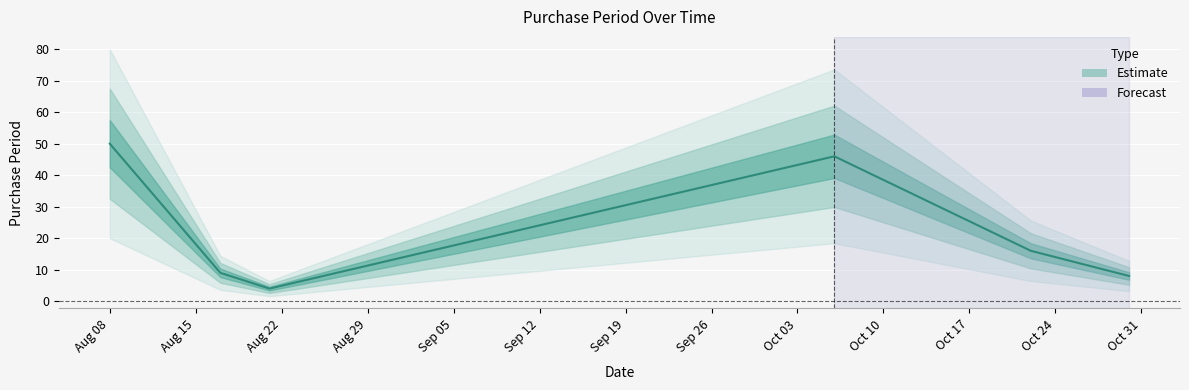

What is the change in value from 2015-10-22 to 2015-10-30?

-8